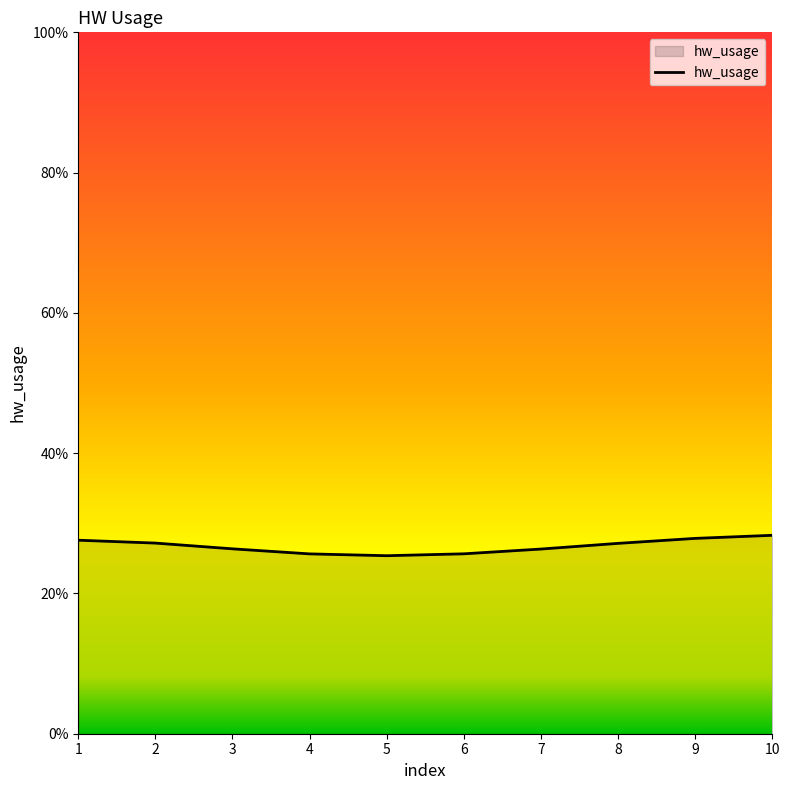

What is the minimum value shown in the chart?

25.4